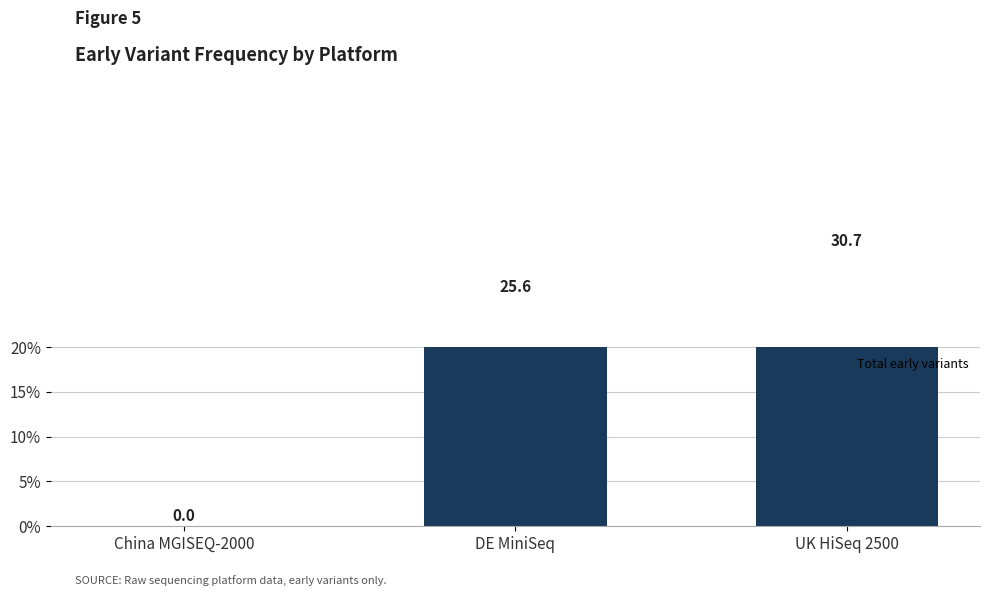

Rank the categories by value from highest to lowest.

UK HiSeq 2500, DE MiniSeq, China MGISEQ-2000